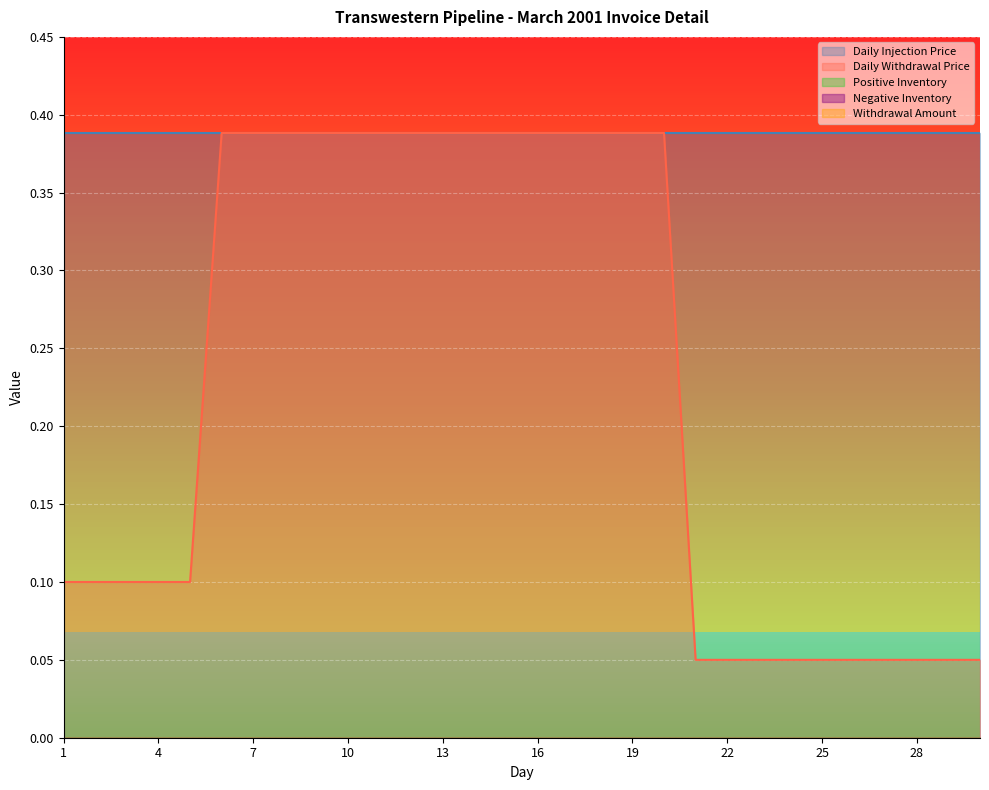

True or false: Daily Withdrawal Price and Positive Inventory cross at least once.

False